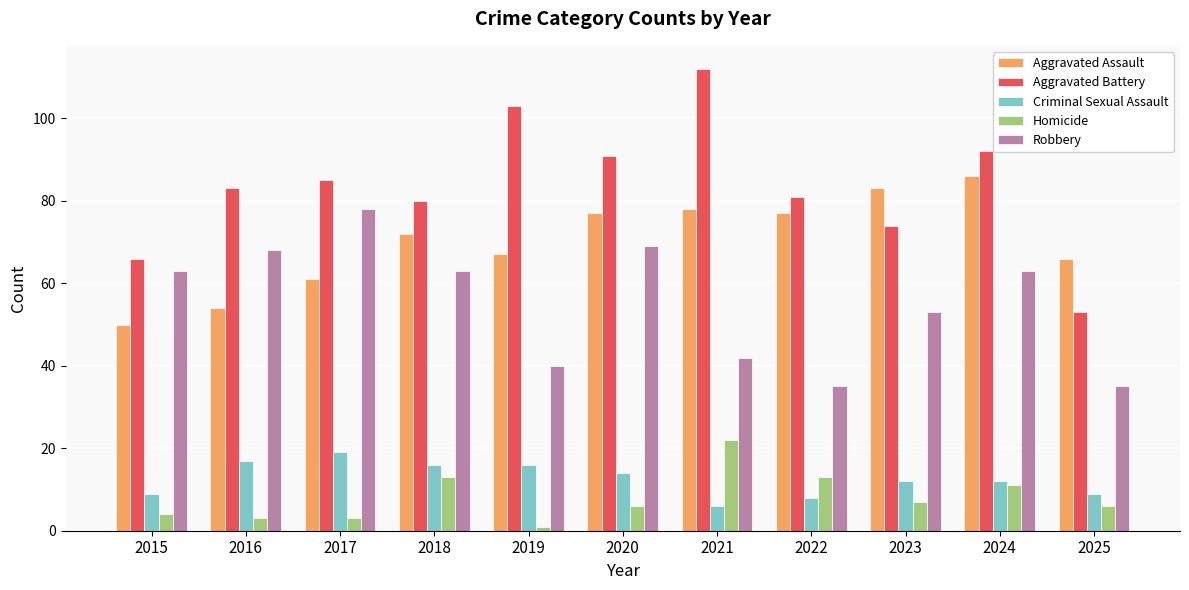

Does the chart contain any negative values?

No